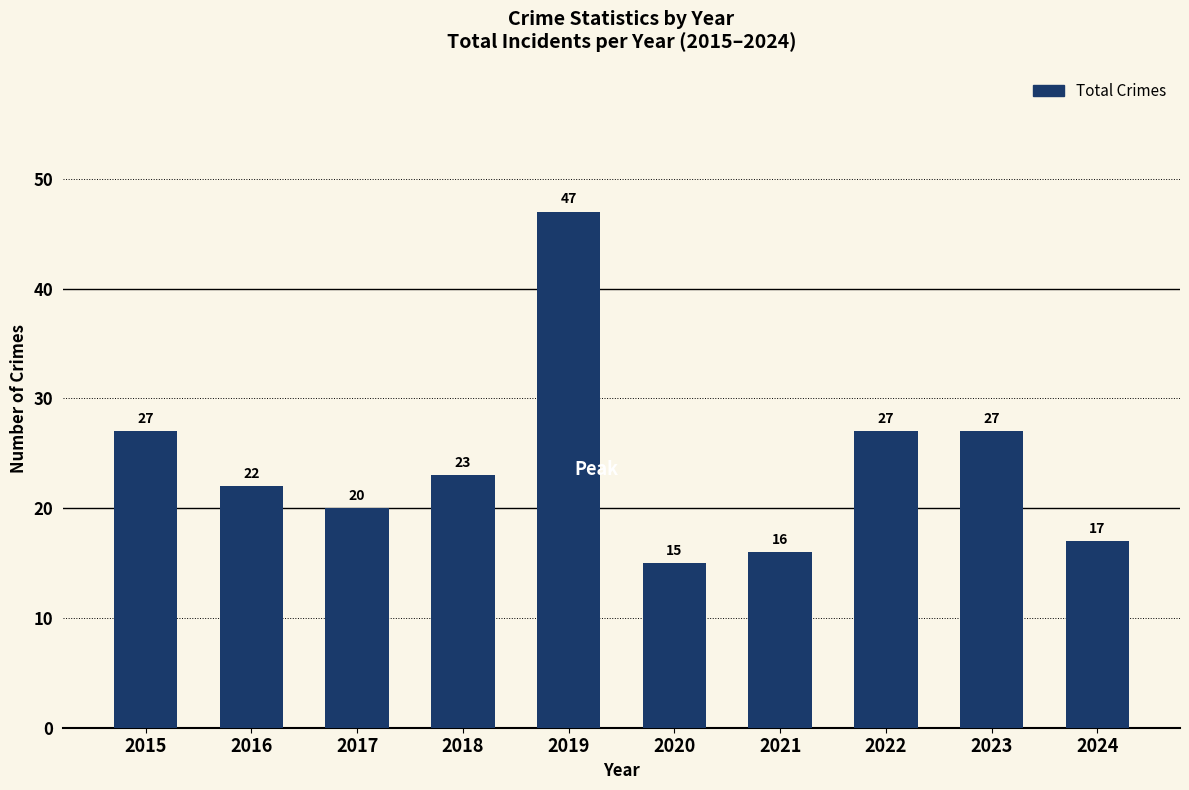

What is the greatest value displayed?

47